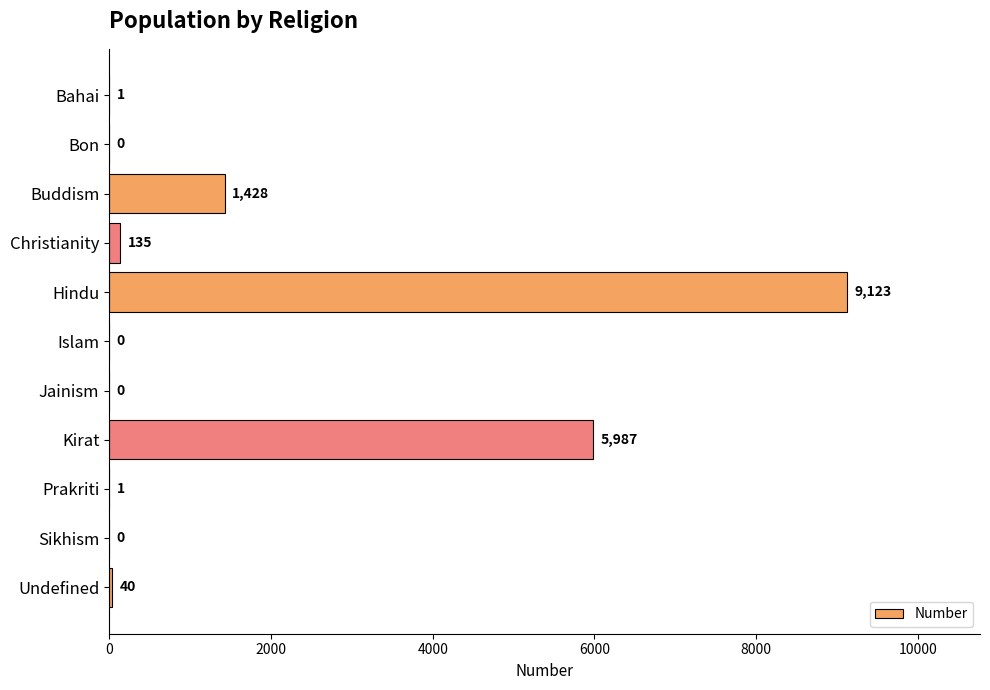

Are the bars horizontal?

Yes